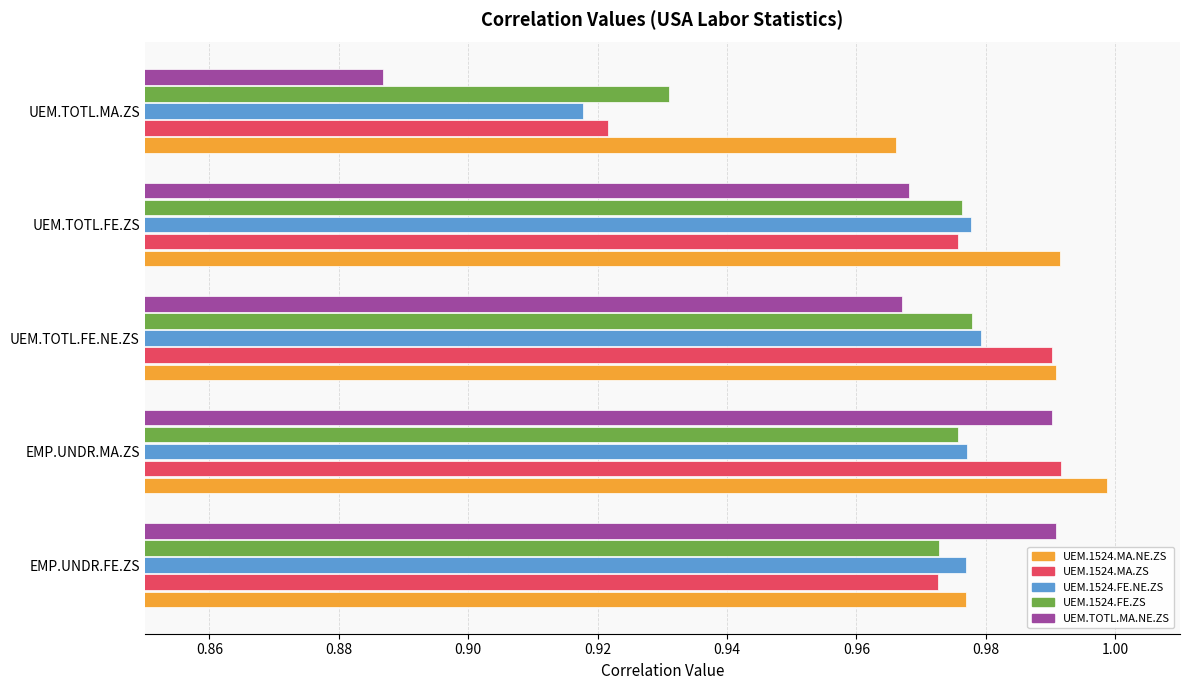

What is the total value across all series at UEM.TOTL.FE.ZS?

4.9